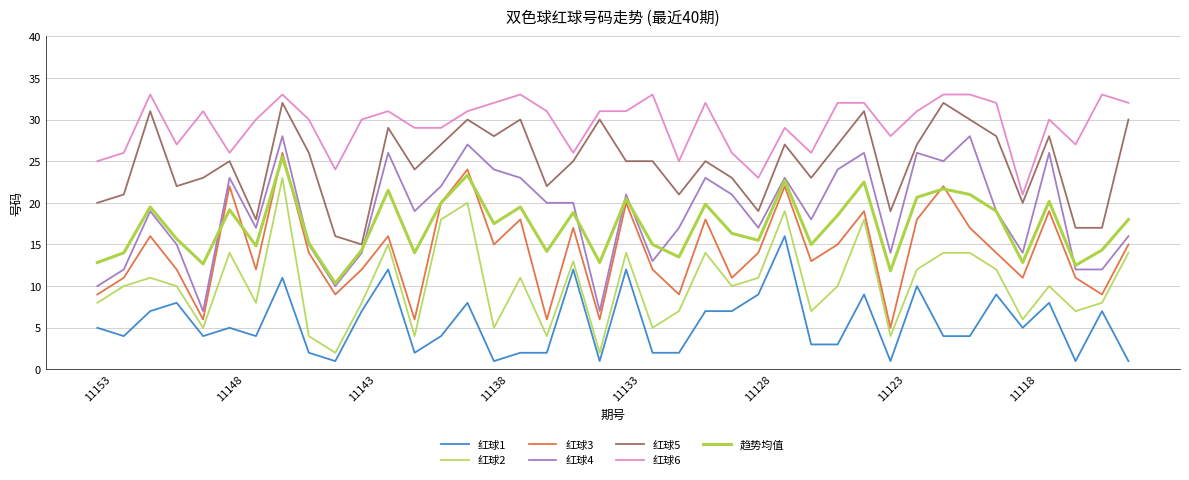

What is the lowest value of the 红球2 series?

2